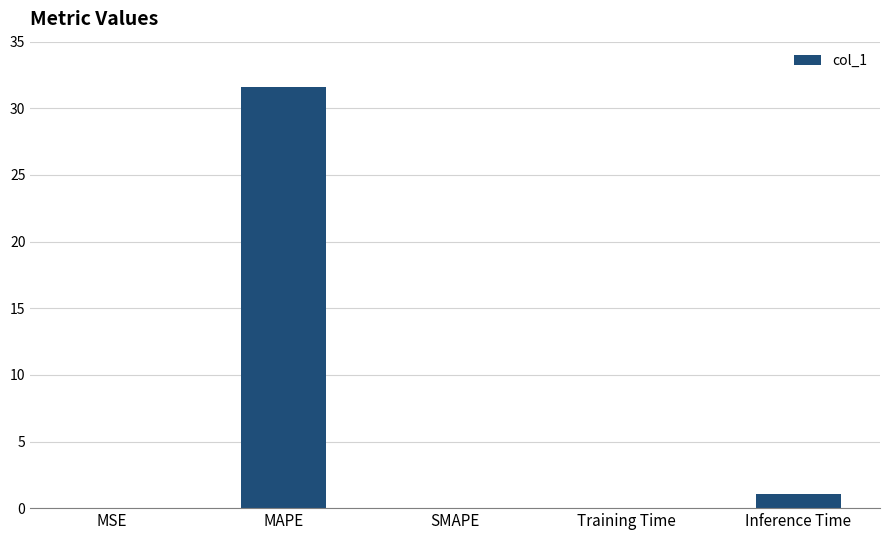

Where is the data nearest to the value 15?

Inference Time